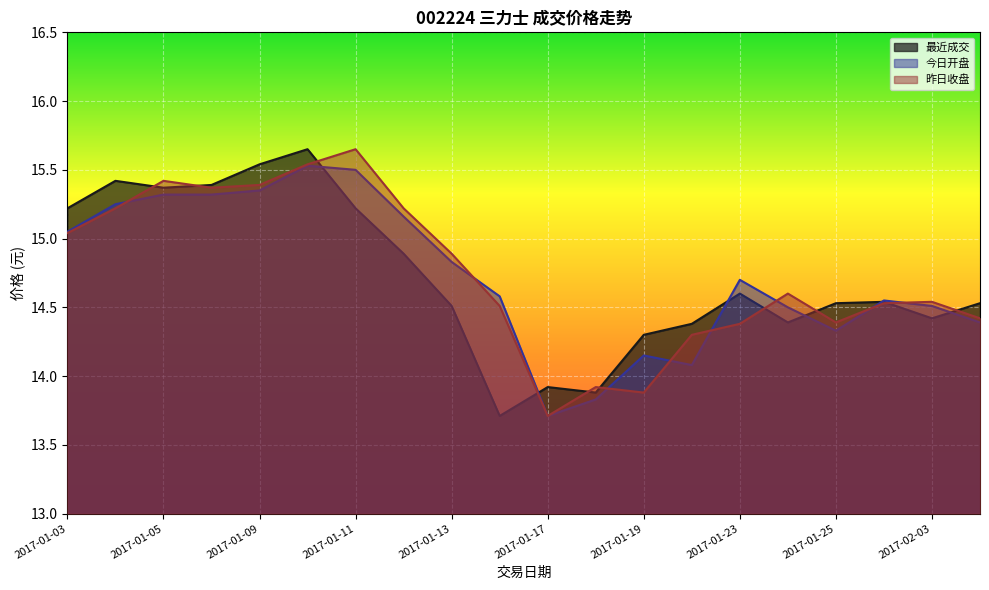

Which series changed the most between 2017-01-10 and 2017-01-13?

最近成交